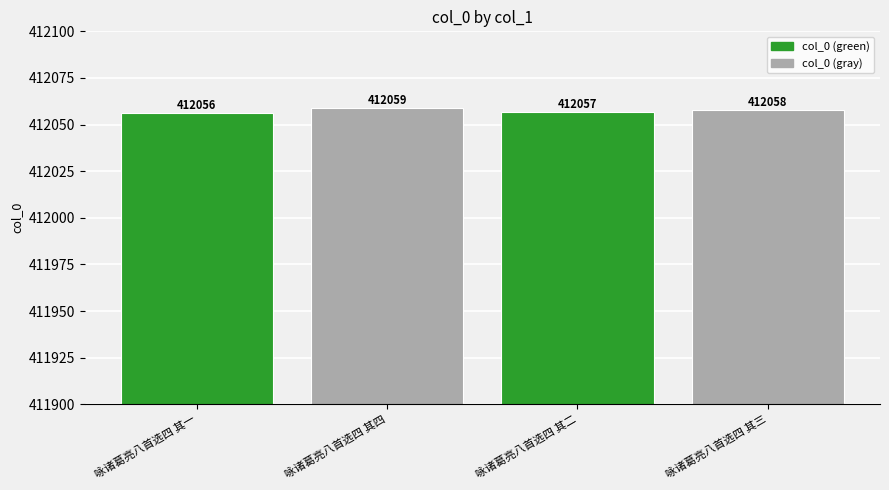

At which label is the value closest to 412057?

咏诸葛亮八首选四 其二